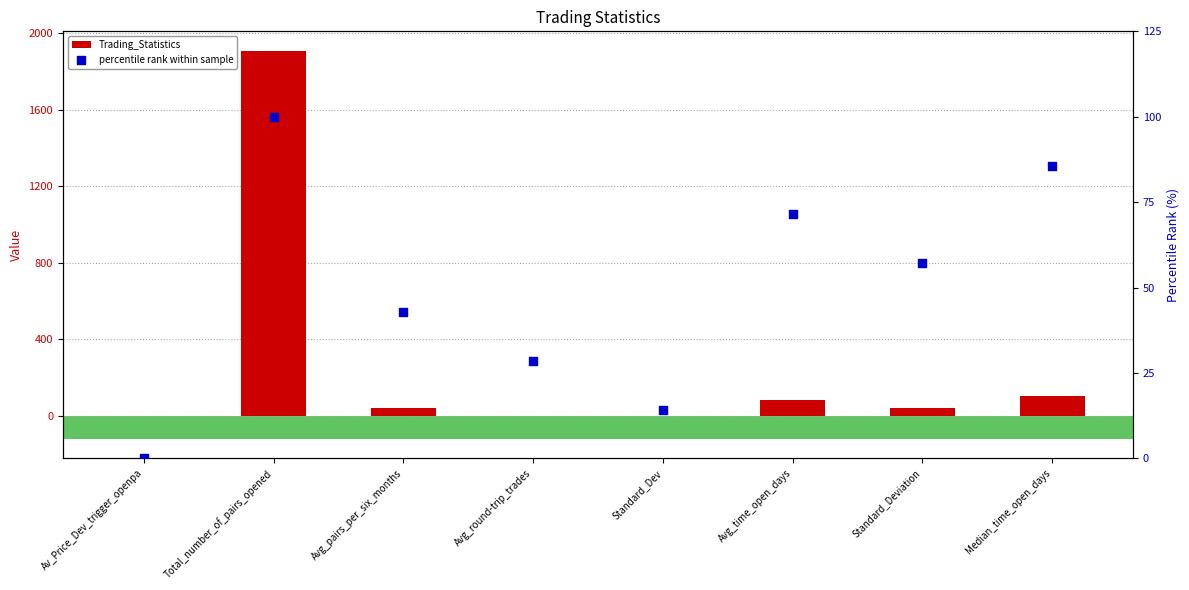

What is the total value across all series at Standard_Deviation?

99.5